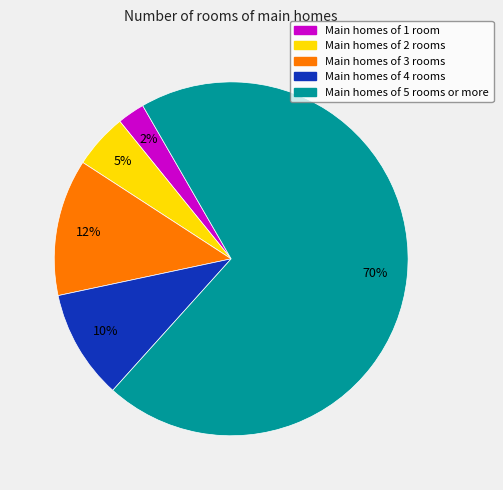

To the nearest percent, what is the average slice percentage?

20%